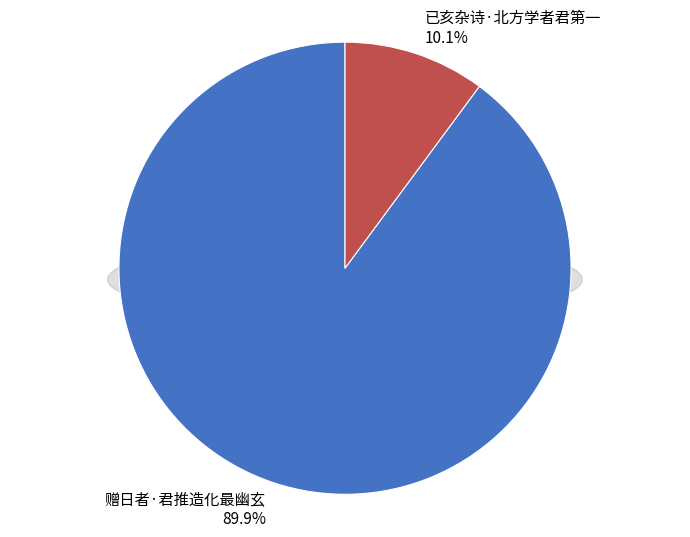

What is the total percentage of 赠日者·君推造化最幽玄 and 已亥杂诗·北方学者君第一?

100.0%